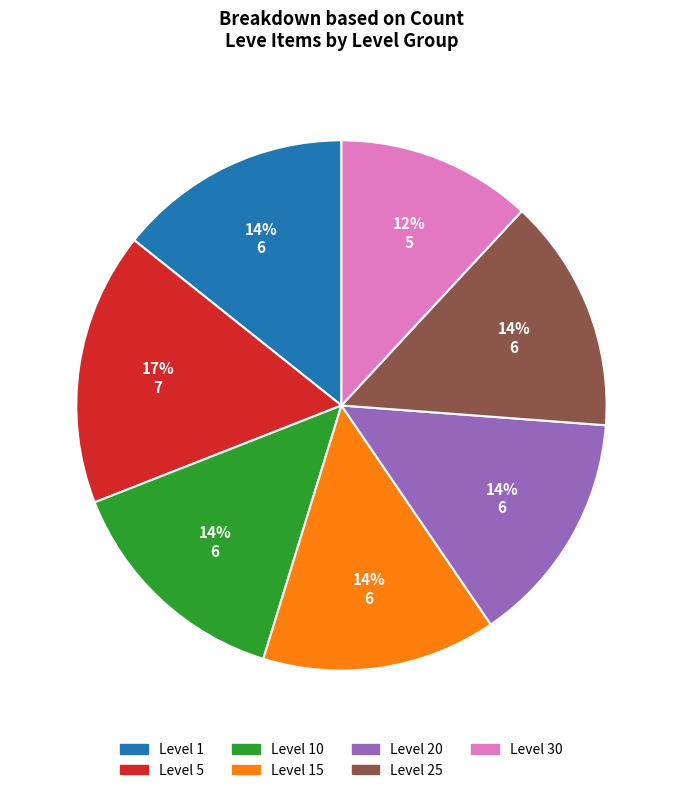

What is the smallest slice in the pie chart?

Level 30